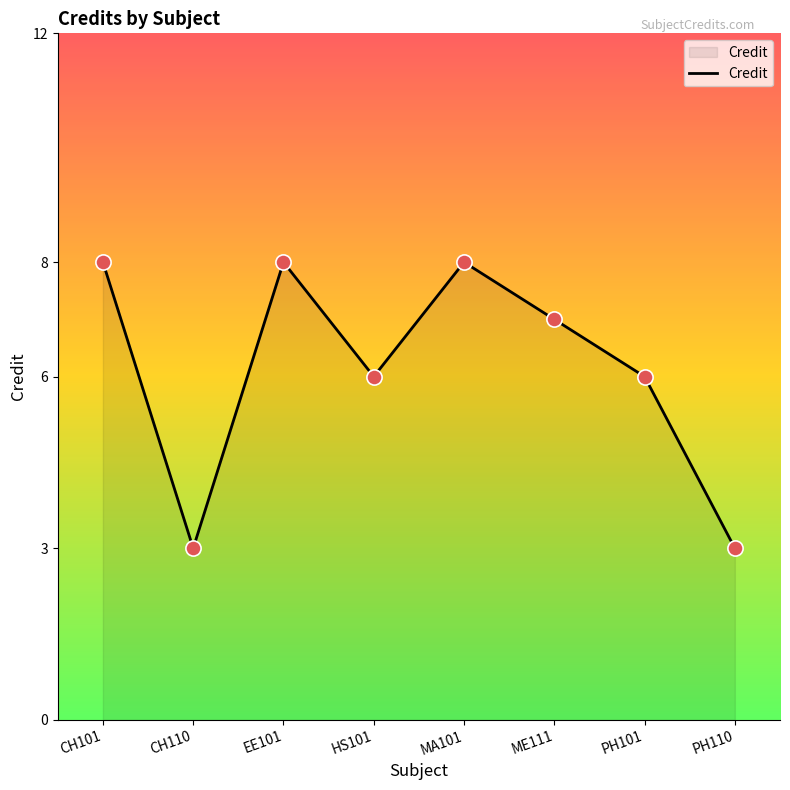

What is the change in value from CH101 to HS101?

-2